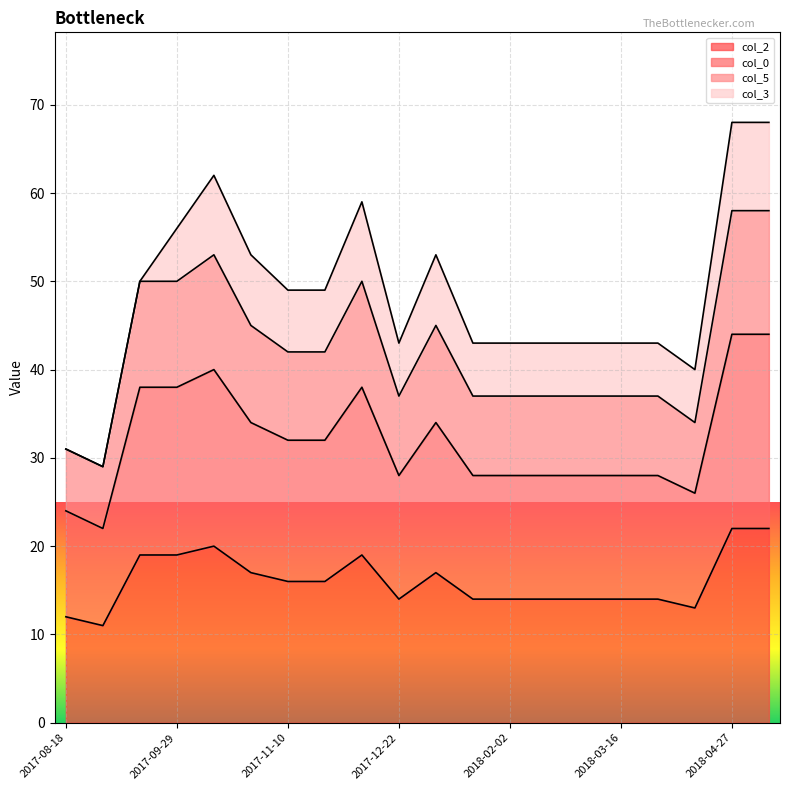

Does the chart display data point markers on the line(s)?

No